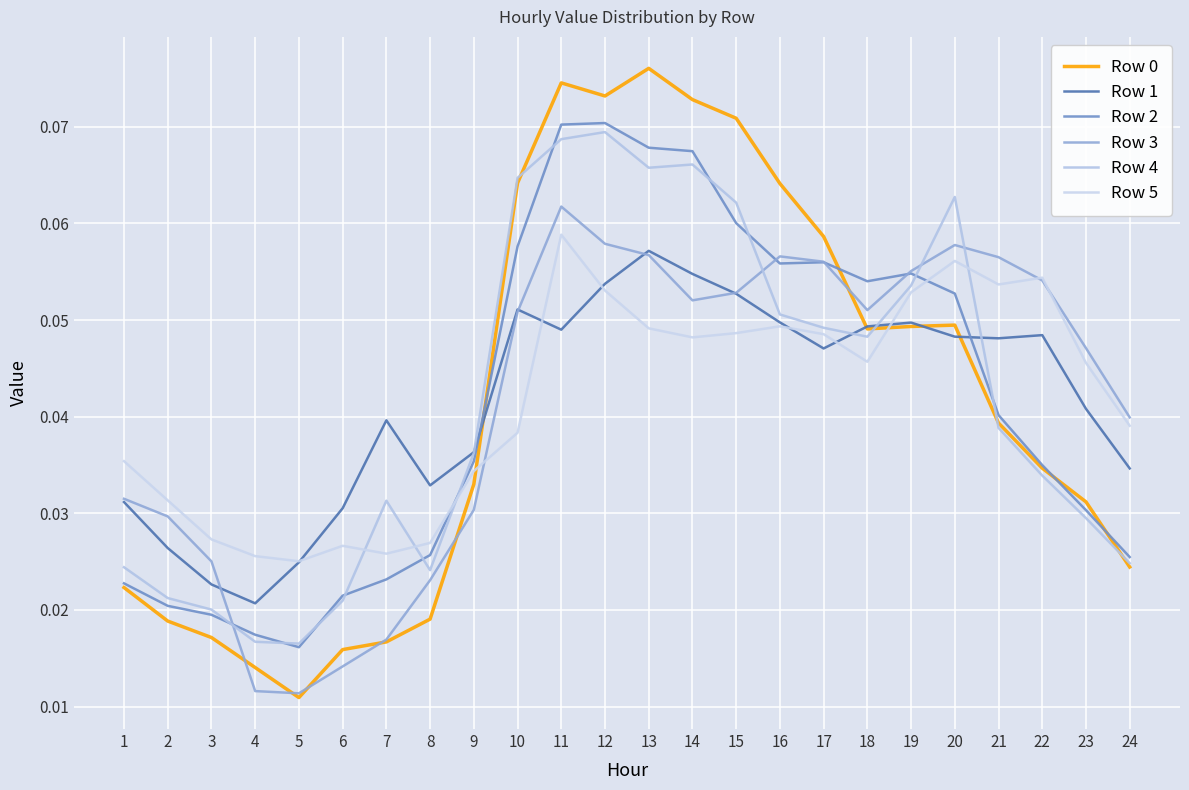

How many distinct data groups are displayed?

6